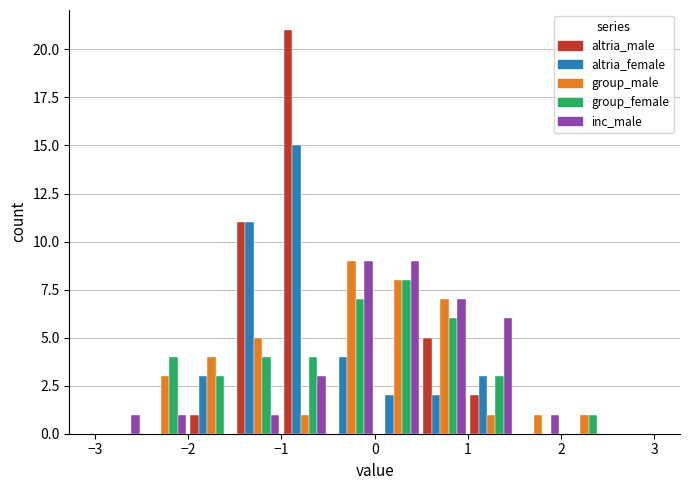

What is the height of the group_female bar covering -2.0 to -1.5 on the x-axis? The values are not printed on the chart, so give them approximately, as read against the axis.

3